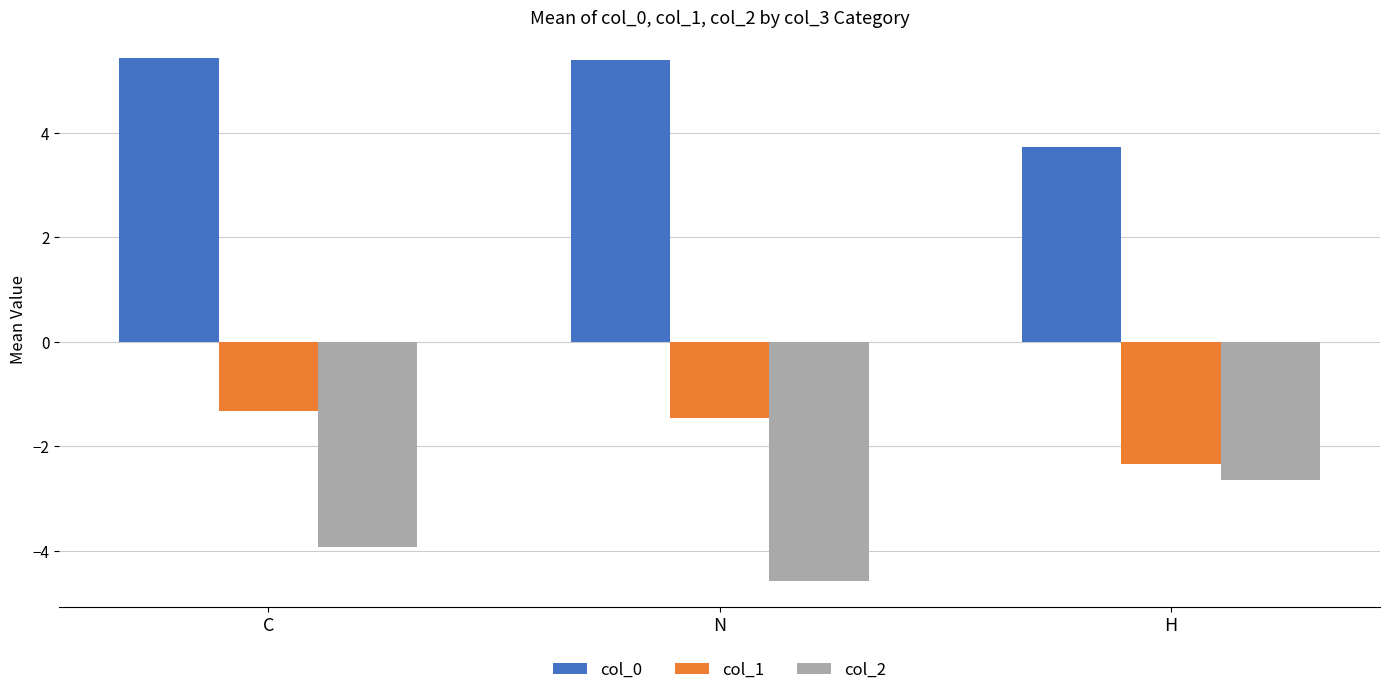

Count the number of data series in this chart.

3